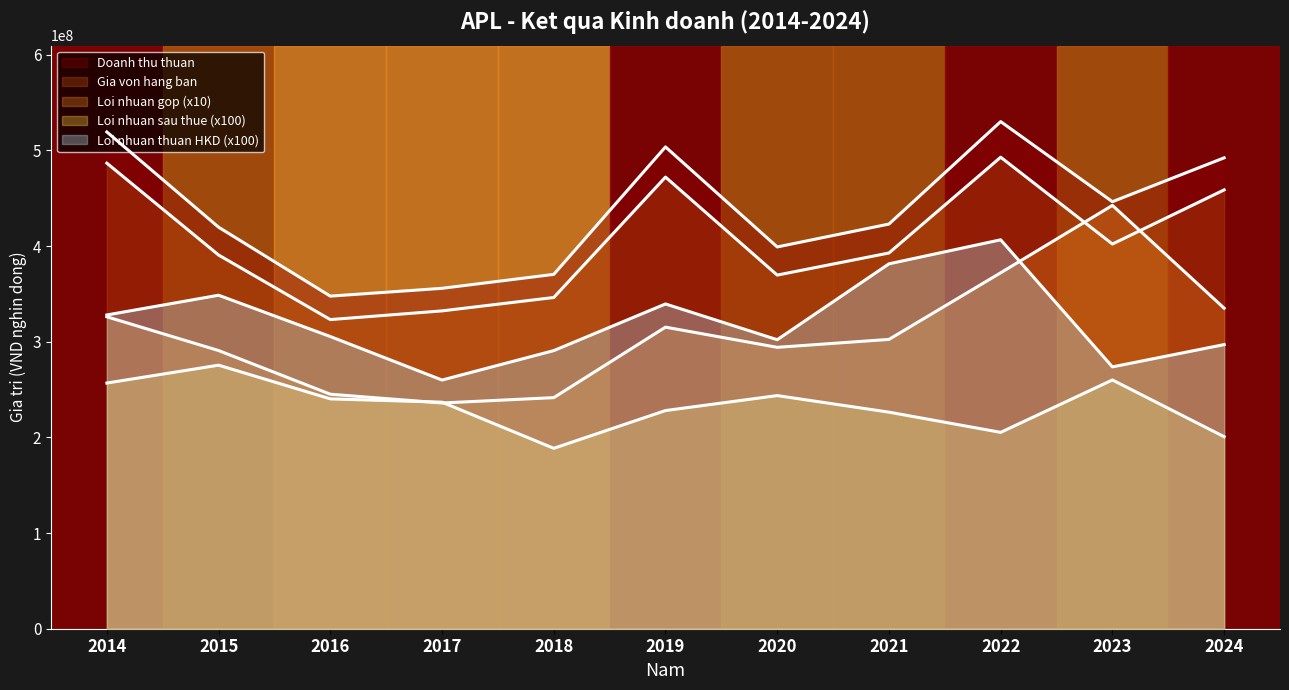

How many lines are shown in the chart?

5